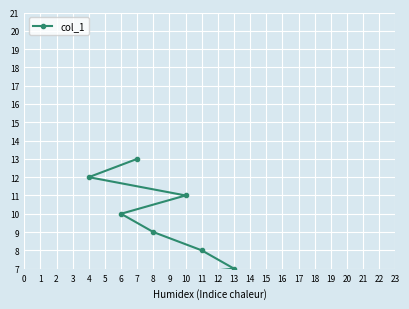

What is the greatest value displayed?

13